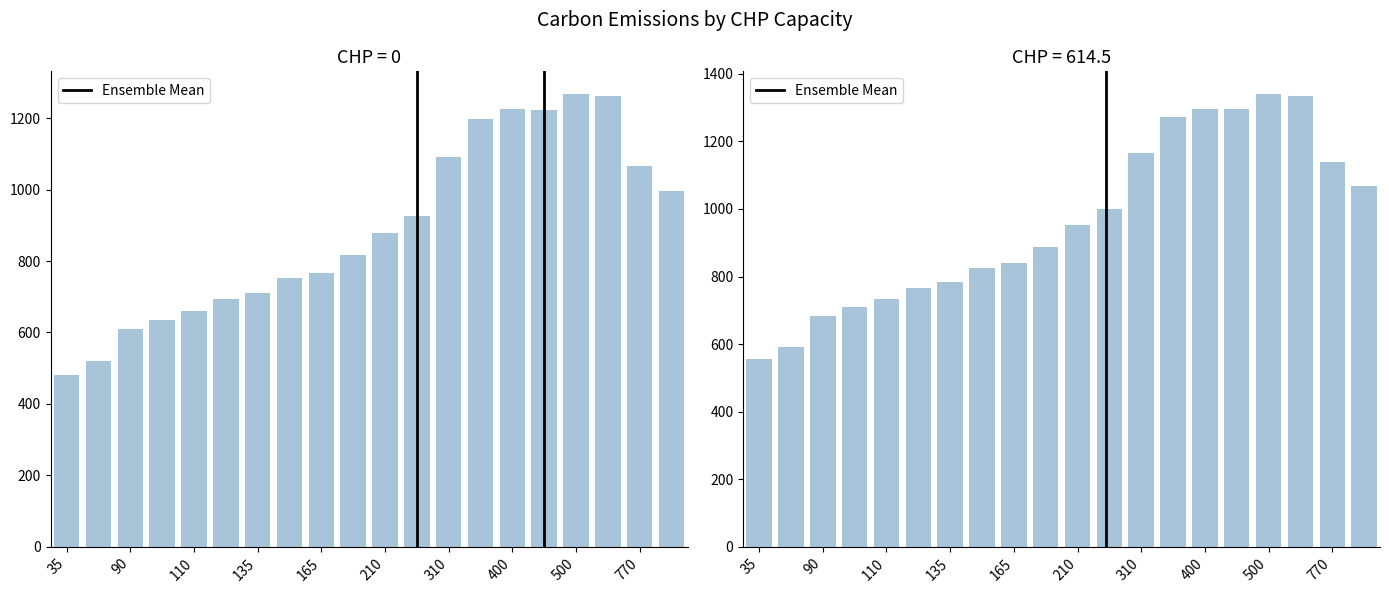

How many values in the CHP=614.5 series exceed 951?

10